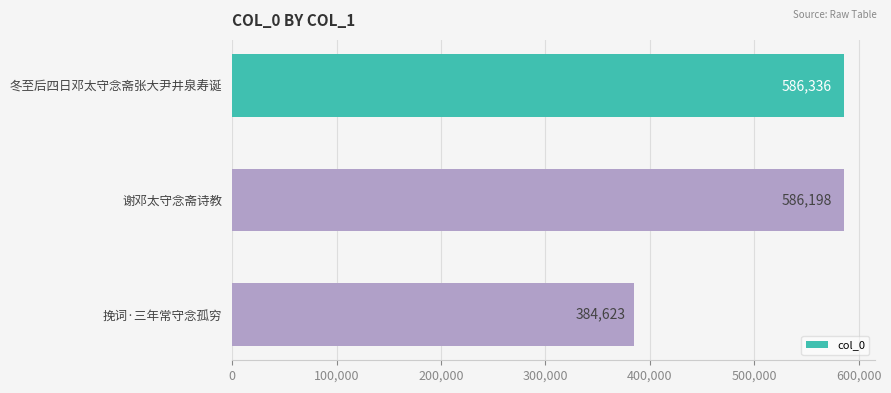

What is the change in value from 冬至后四日邓太守念斋张大尹井泉寿诞 to 谢邓太守念斋诗教?

-138